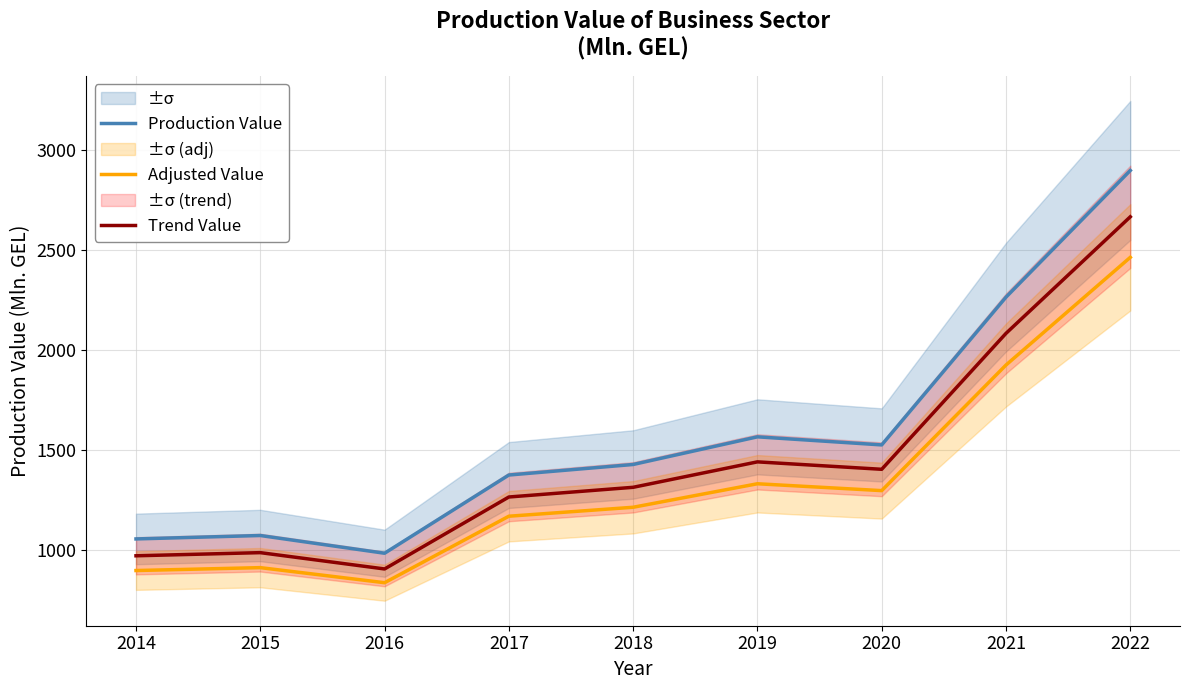

Which series has the widest spread of values?

Production Value